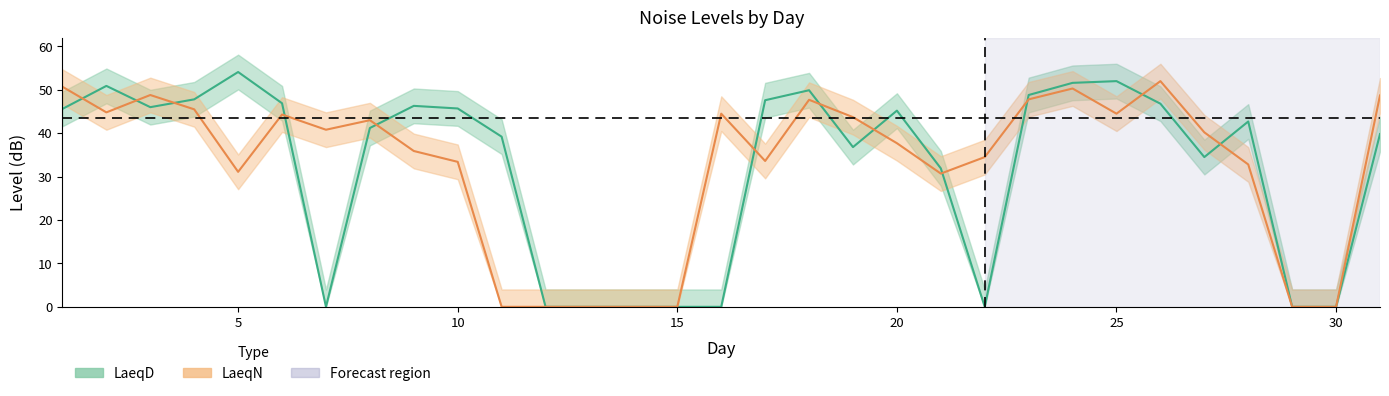

Read the LaeqN value at 3.

48.8